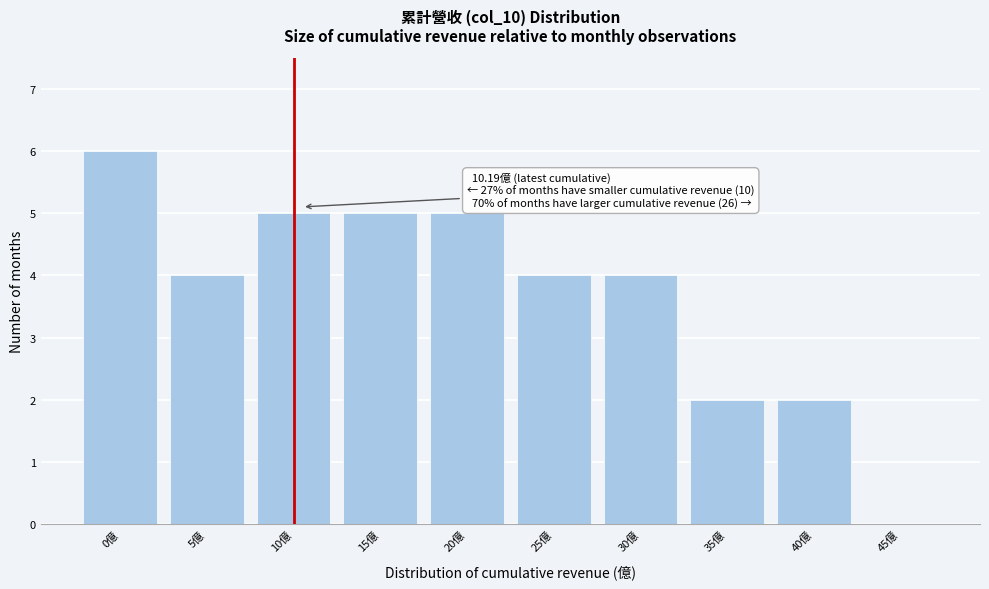

Reading left to right, what are all the values shown in this chart?

0億=6	5億=4	10億=5	15億=5	20億=5	25億=4	30億=4	35億=2	40億=2	45億=0